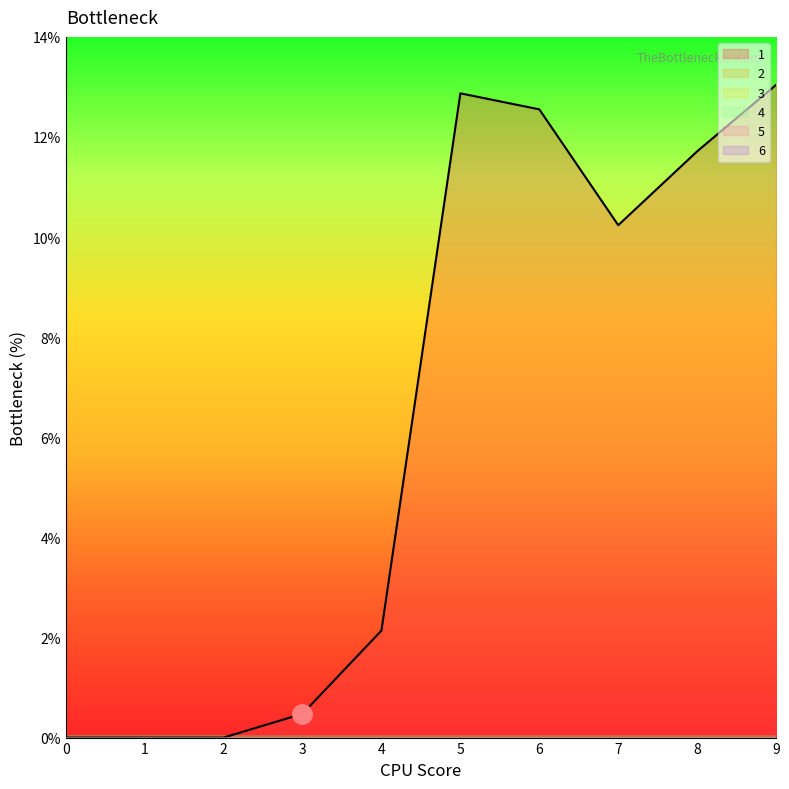

At which category is the sum across all series the highest?

9